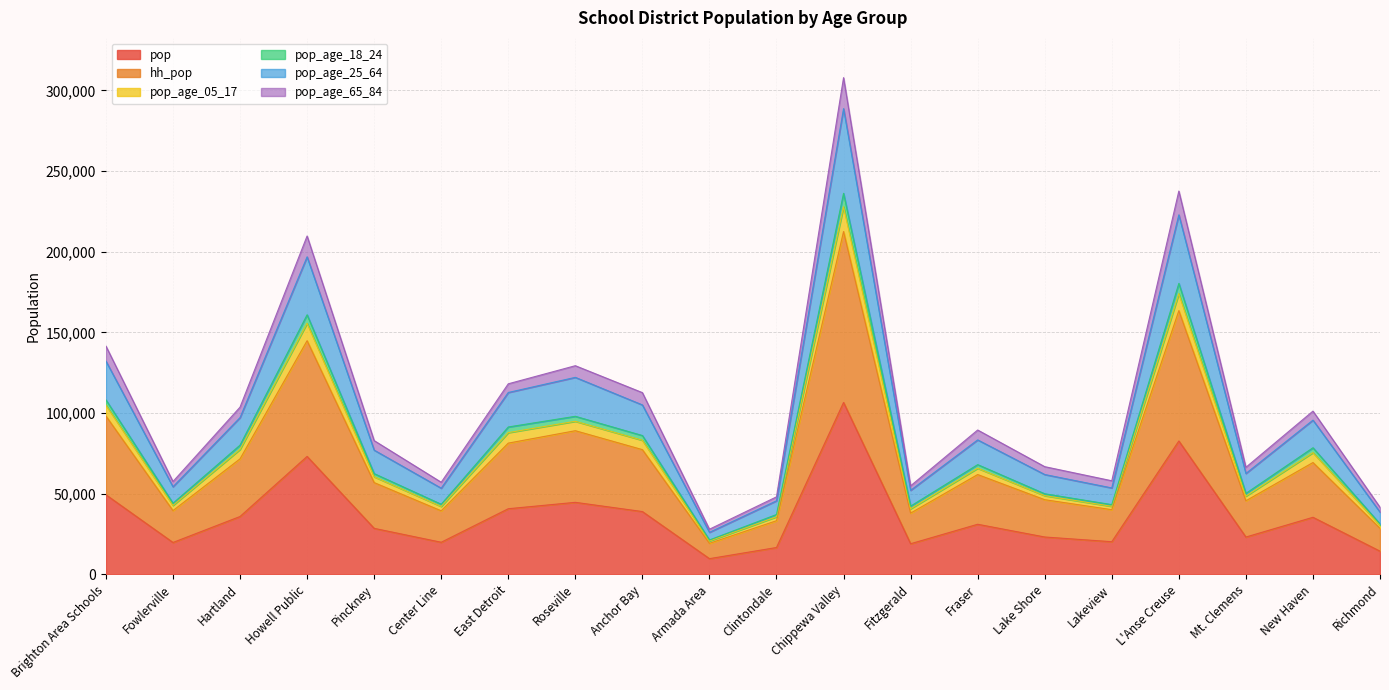

The value of pop at Richmond is 14387. True or false?

True